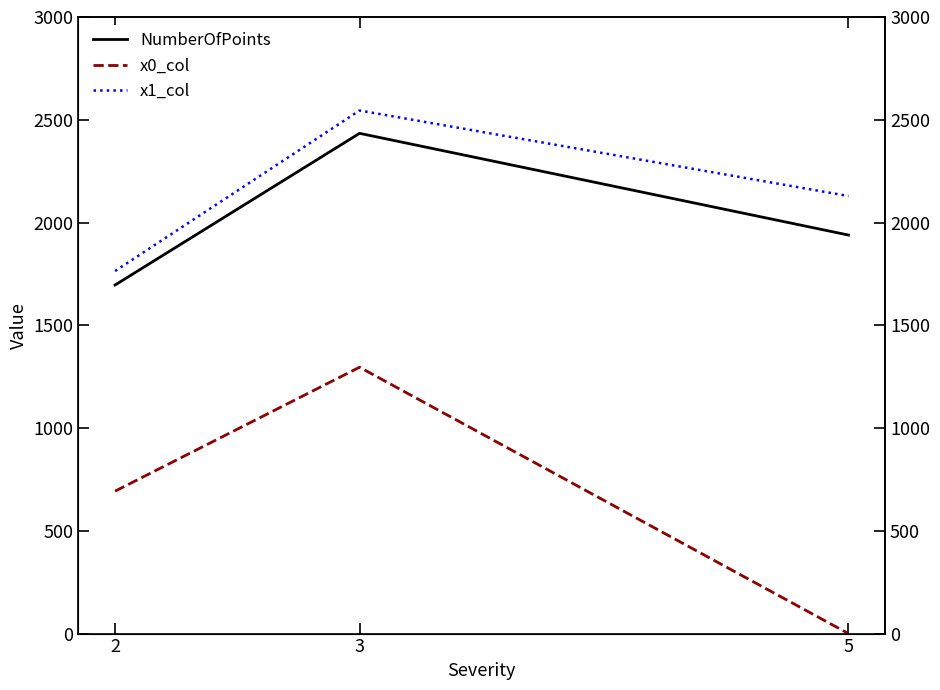

What is the value of the x0_col point at the 1st from the left?

693